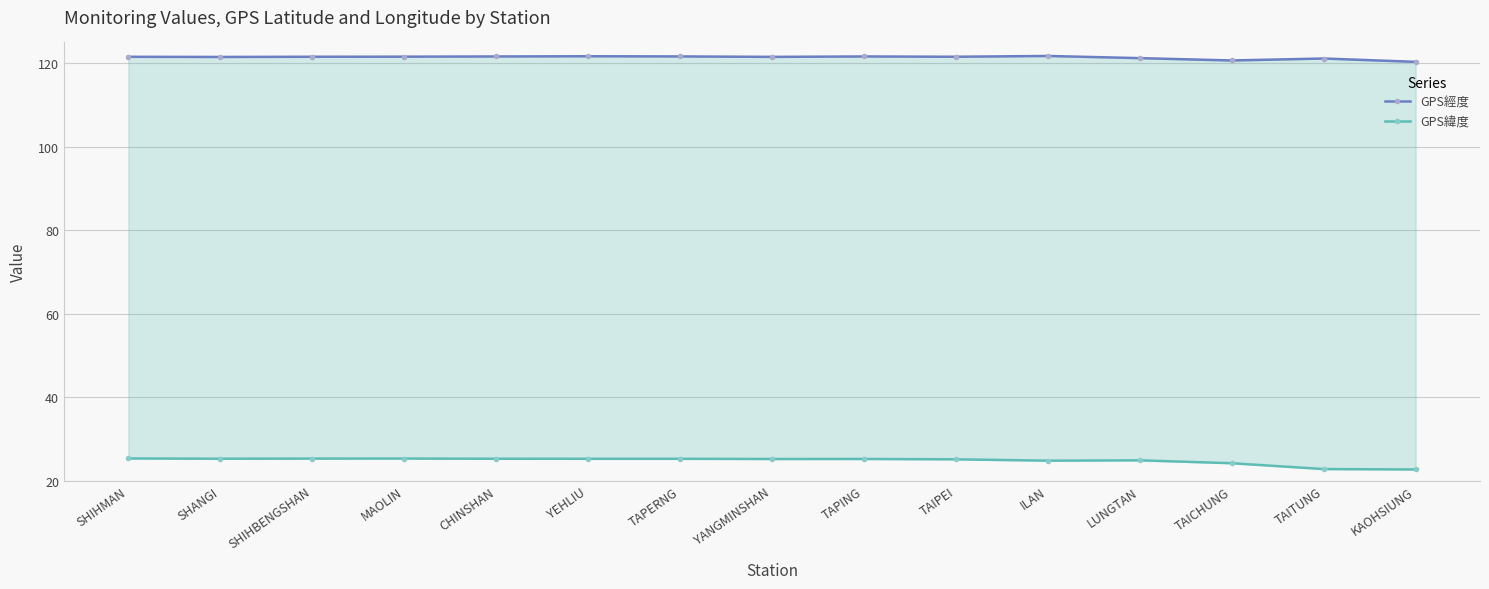

At which category is the sum across all series the highest?

YEHLIU